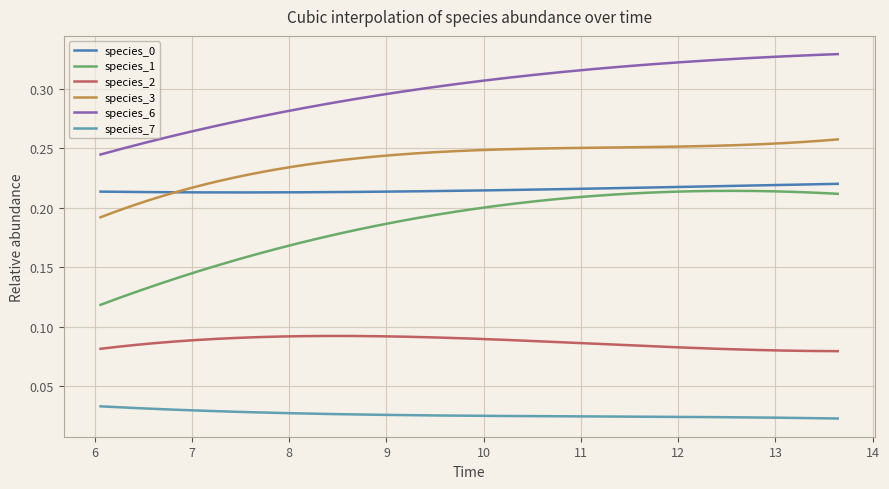

How many categories are shown in the chart?

300